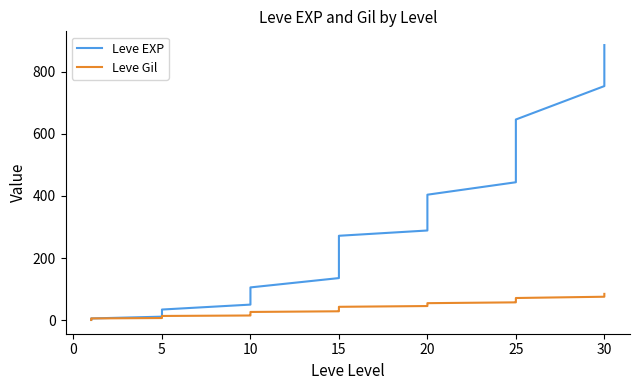

The Leve Gil series shows 112.4 at 37. True or false?

False